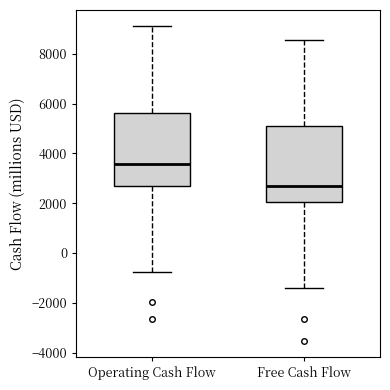

Where is the lower edge of the box for Free Cash Flow on the y-axis? The values are not printed on the chart, so give them approximately, as read against the axis.

2000